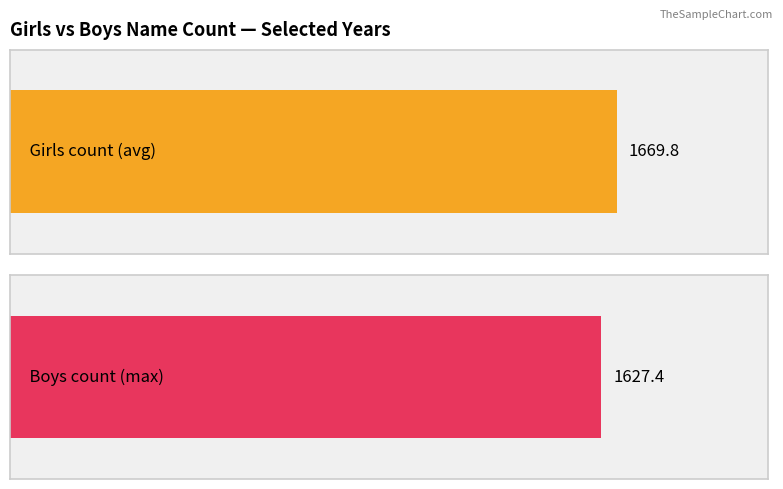

Are the bars horizontal?

Yes